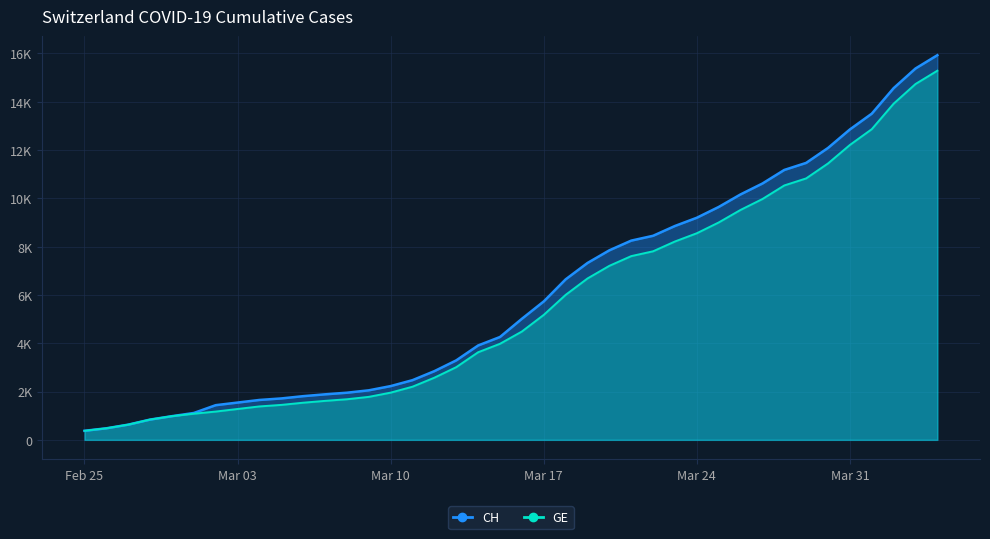

What is the label of the 4th point from the right?

2020-04-01